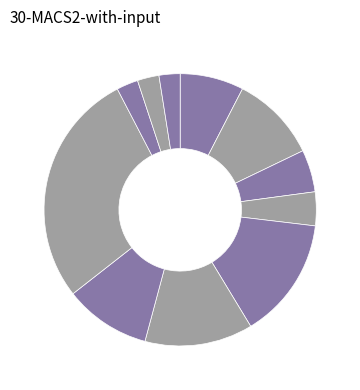

Count the number of slices in the pie.

11